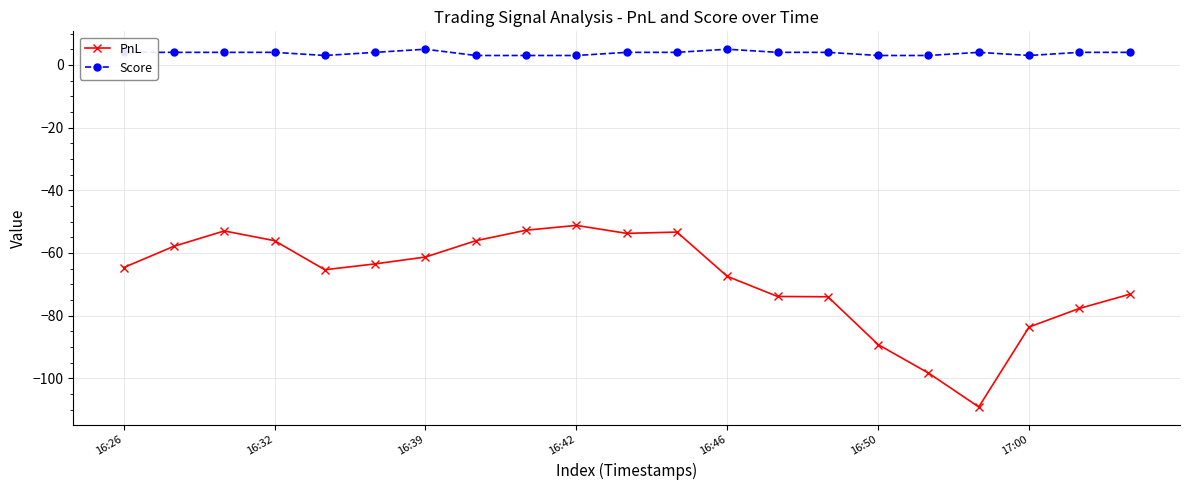

True or false: Score and PnL intersect in this chart.

False